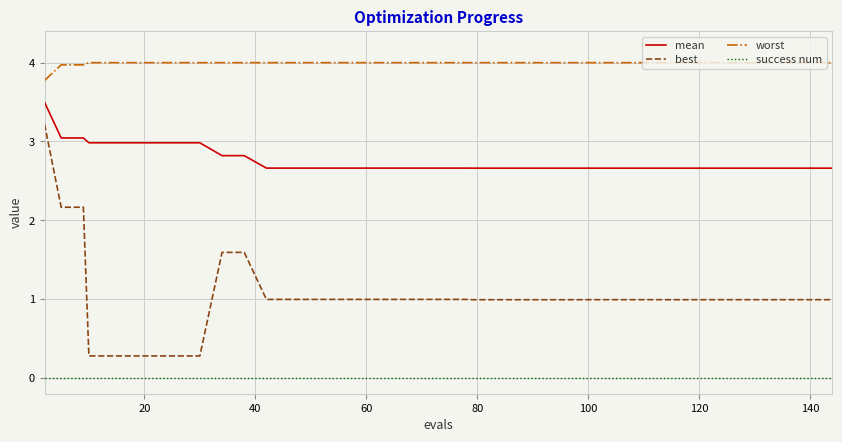

Which series has the largest range (max minus min)?

best